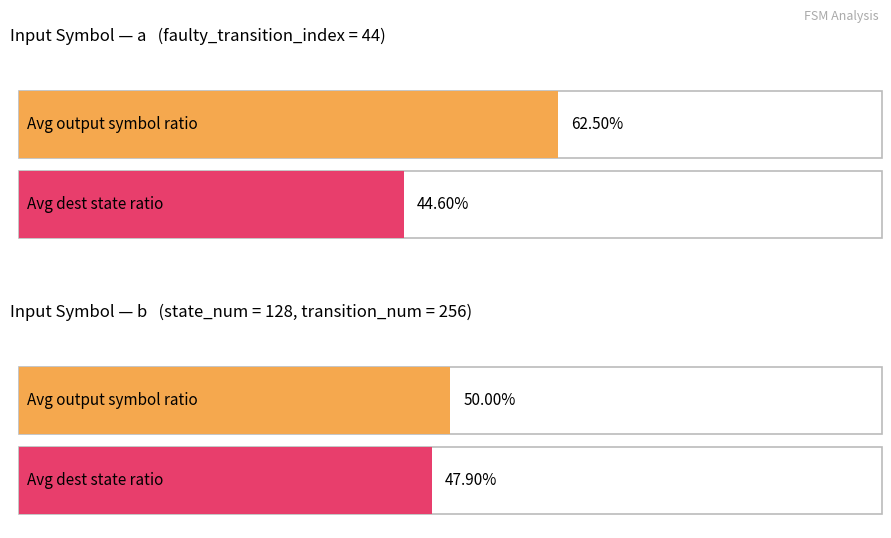

How many groups of bars are there?

2